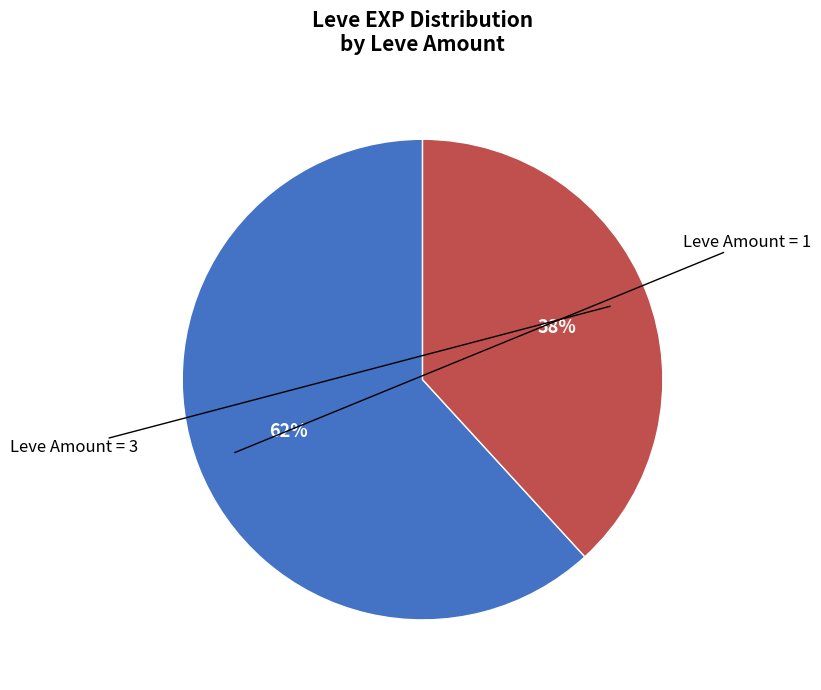

To the nearest percent, what is the difference between the largest and smallest slice percentages?

24%